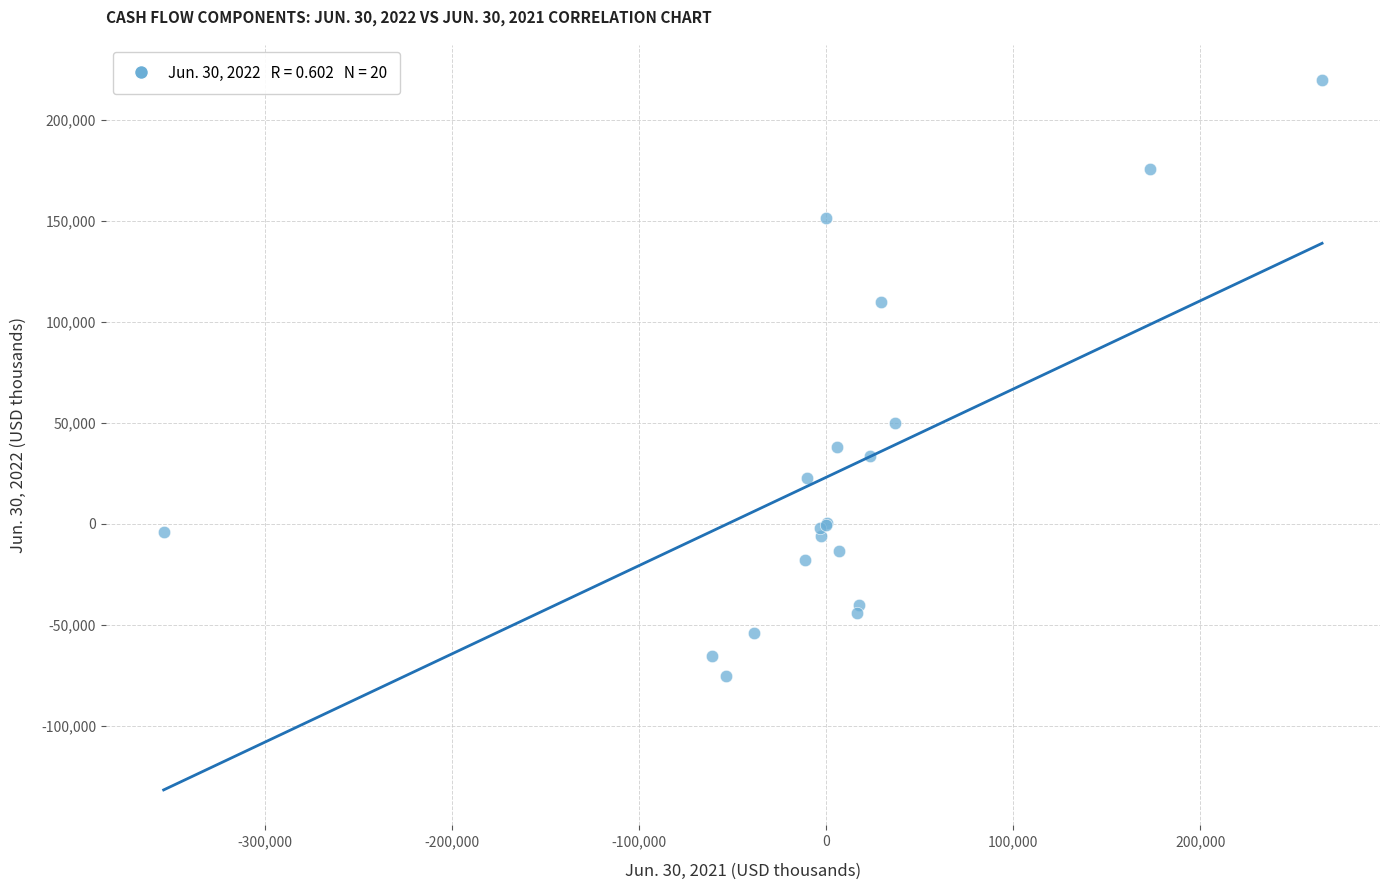

What Y value in the scatter plot is closest to 72139?

49766